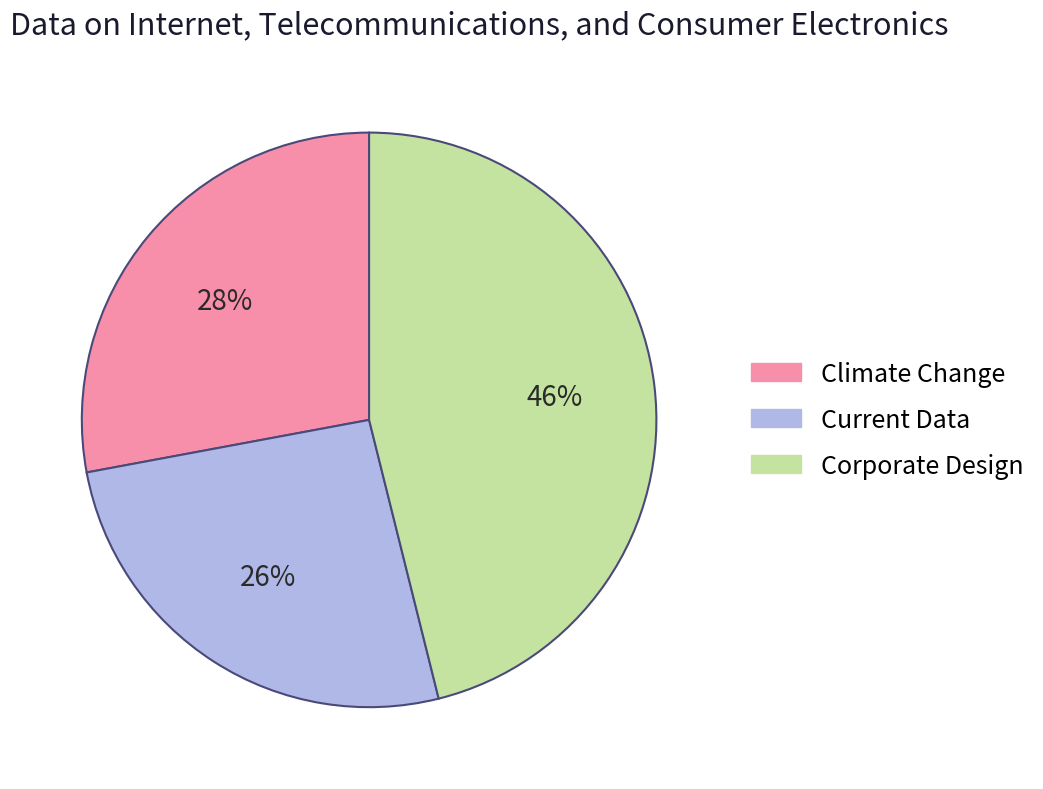

The Climate Change slice represents 28% of the pie. True or false?

True